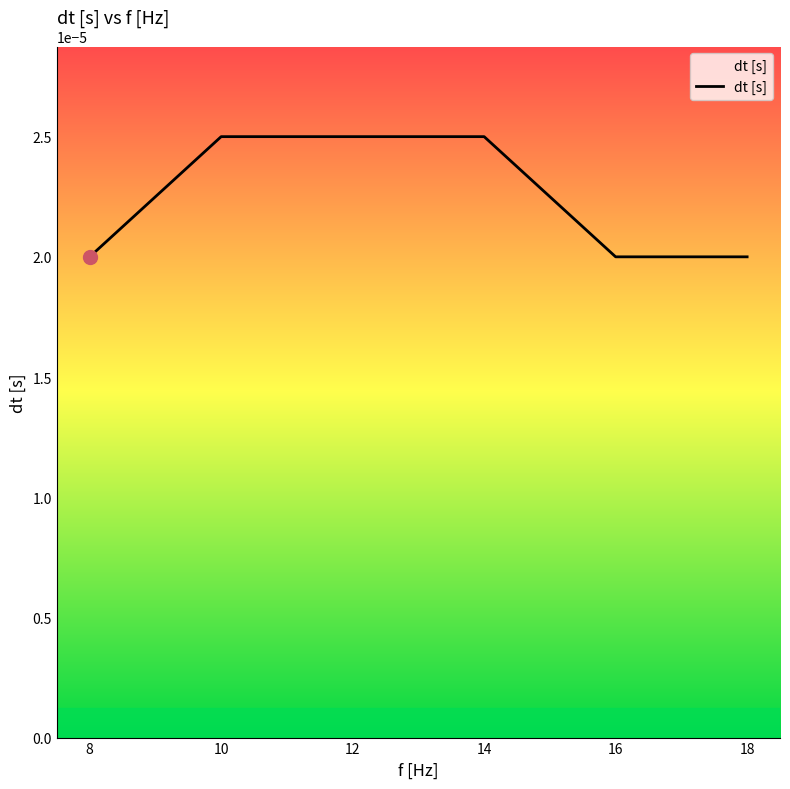

True or false: there are more than 2 points higher than both neighbors.

False